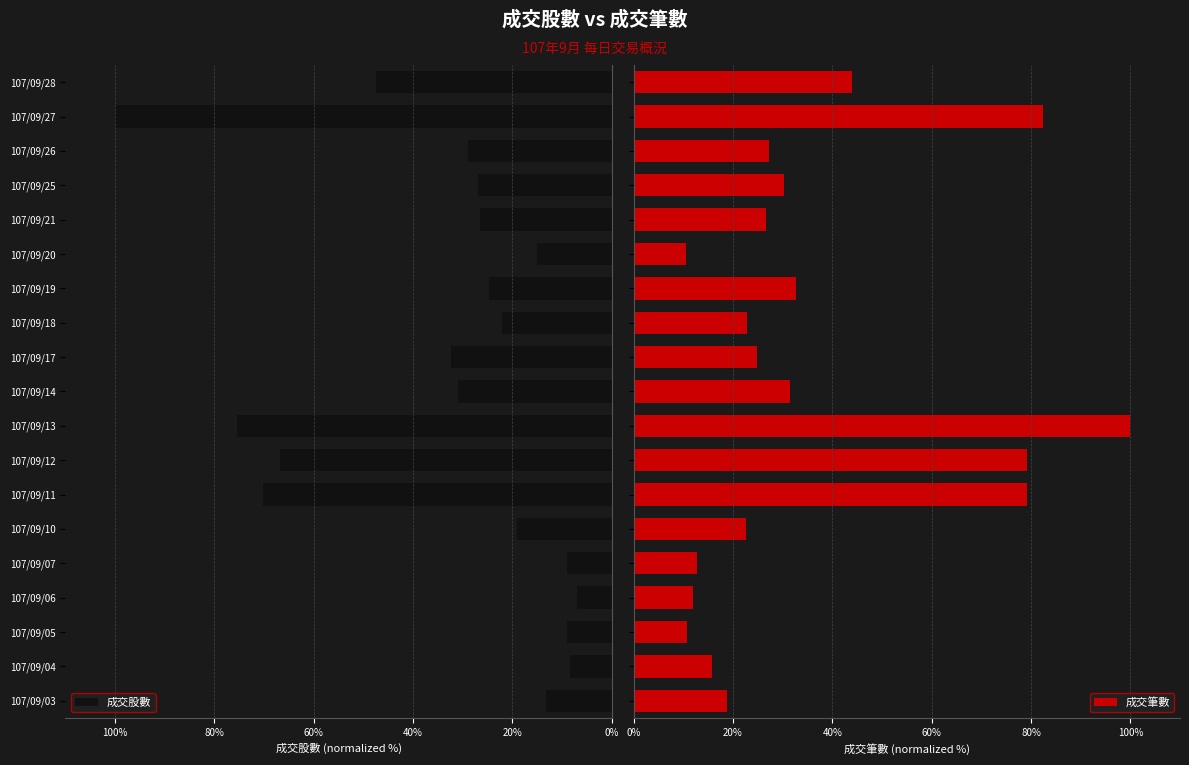

What is the sum of all 成交筆數 values?

683.8